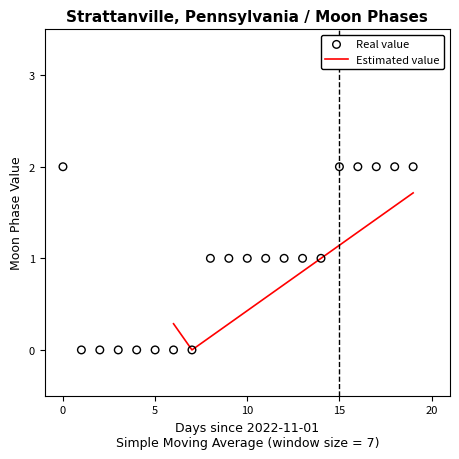

Which has a higher value, 2022-11-06 or 2022-11-07?

2022-11-06